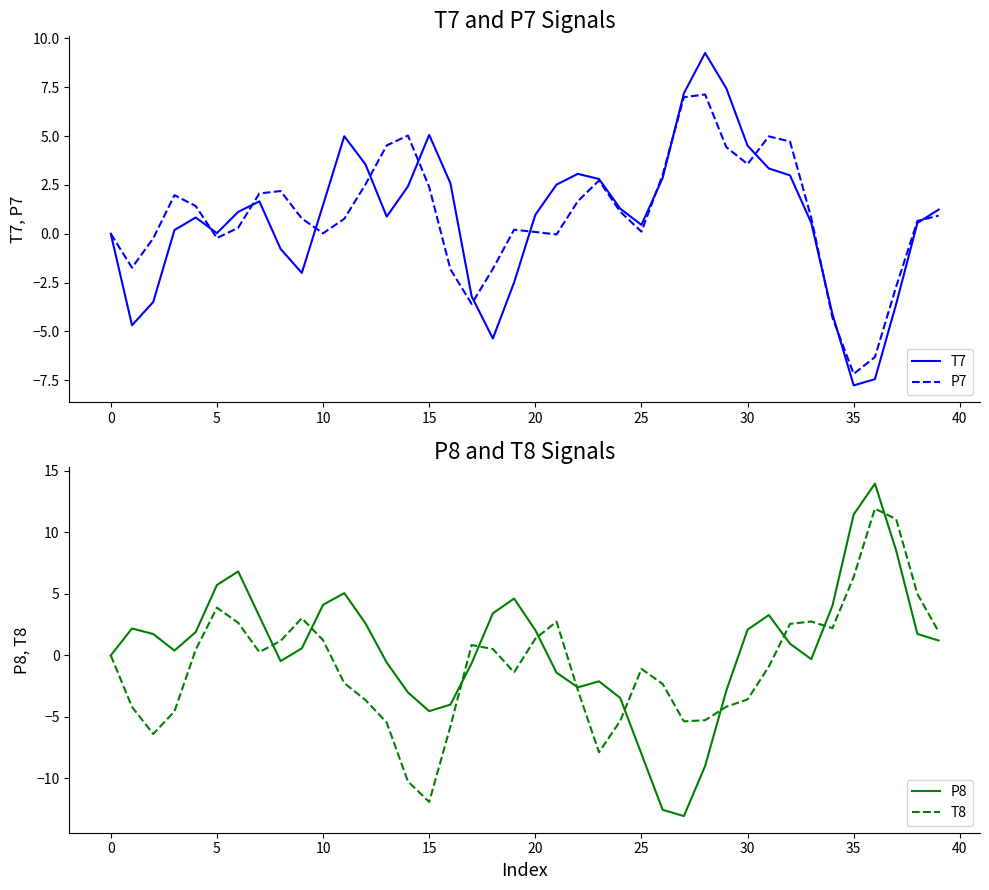

Is it true that T8 equals -3.6 at 30?

True